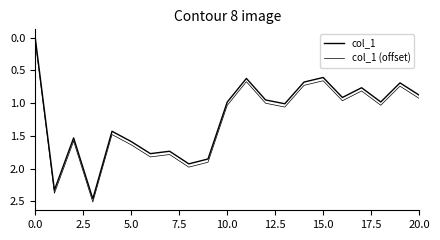

How many lines are shown in the chart?

2